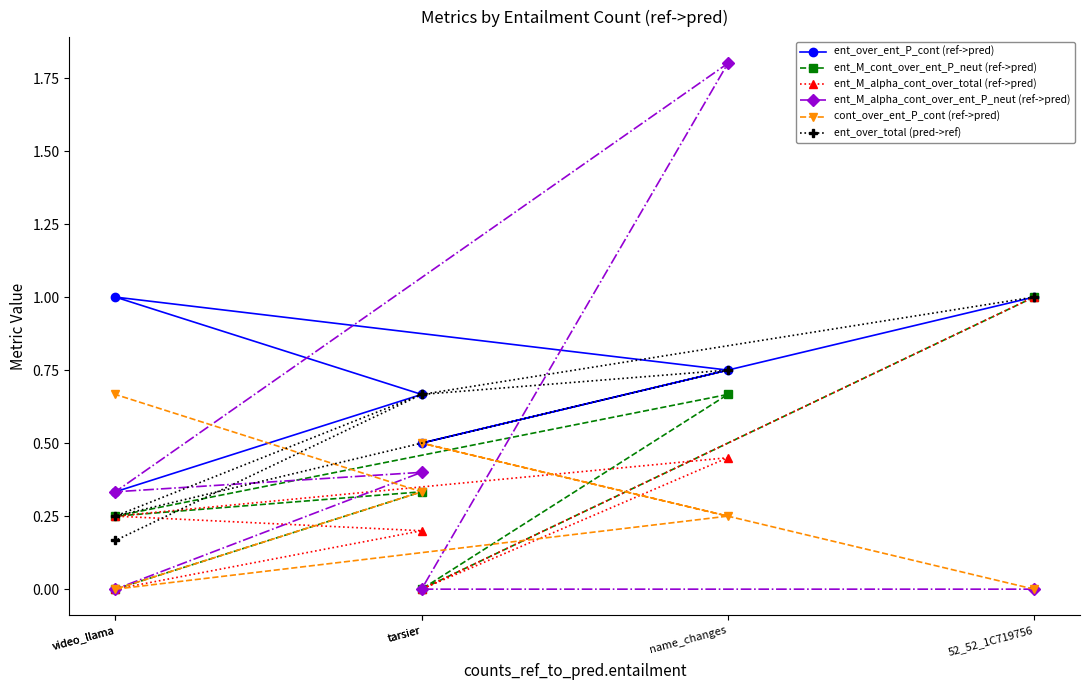

Where is the first local minimum for ent_over_ent_P_cont (ref->pred)?

tarsier